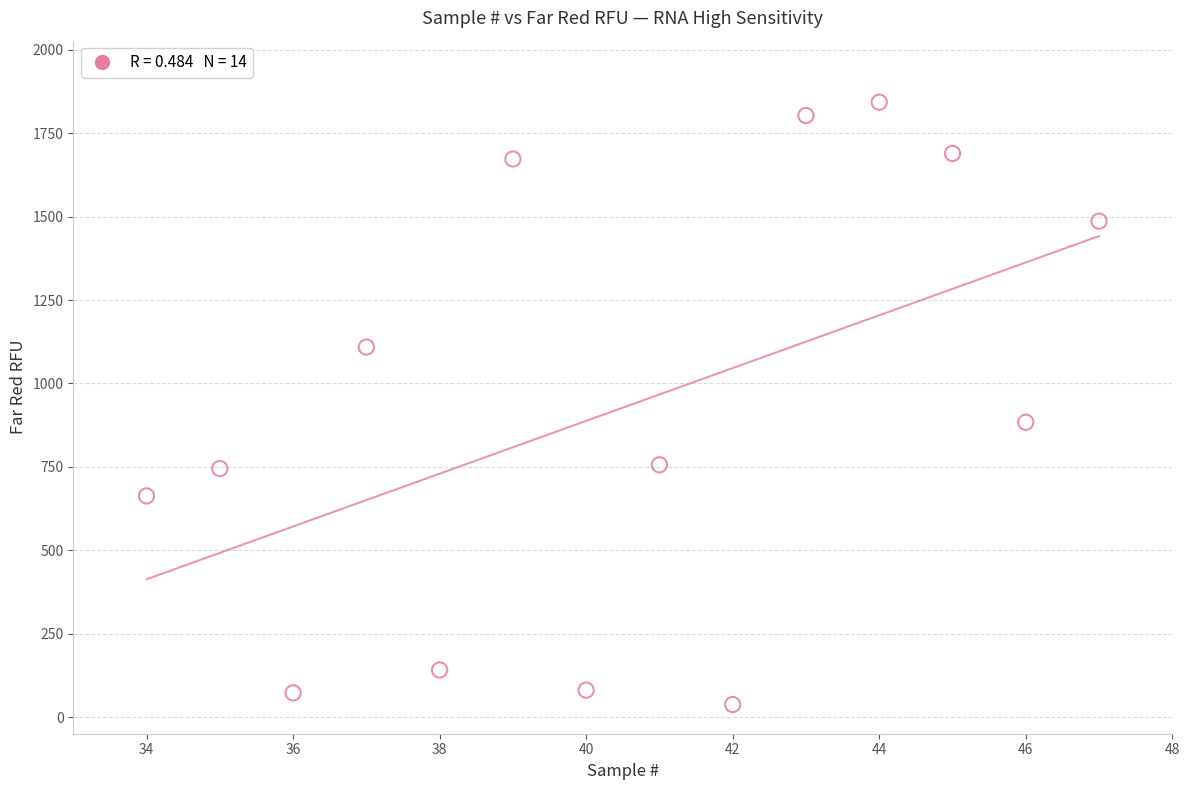

What is the range of X values (max minus min)?

13.0